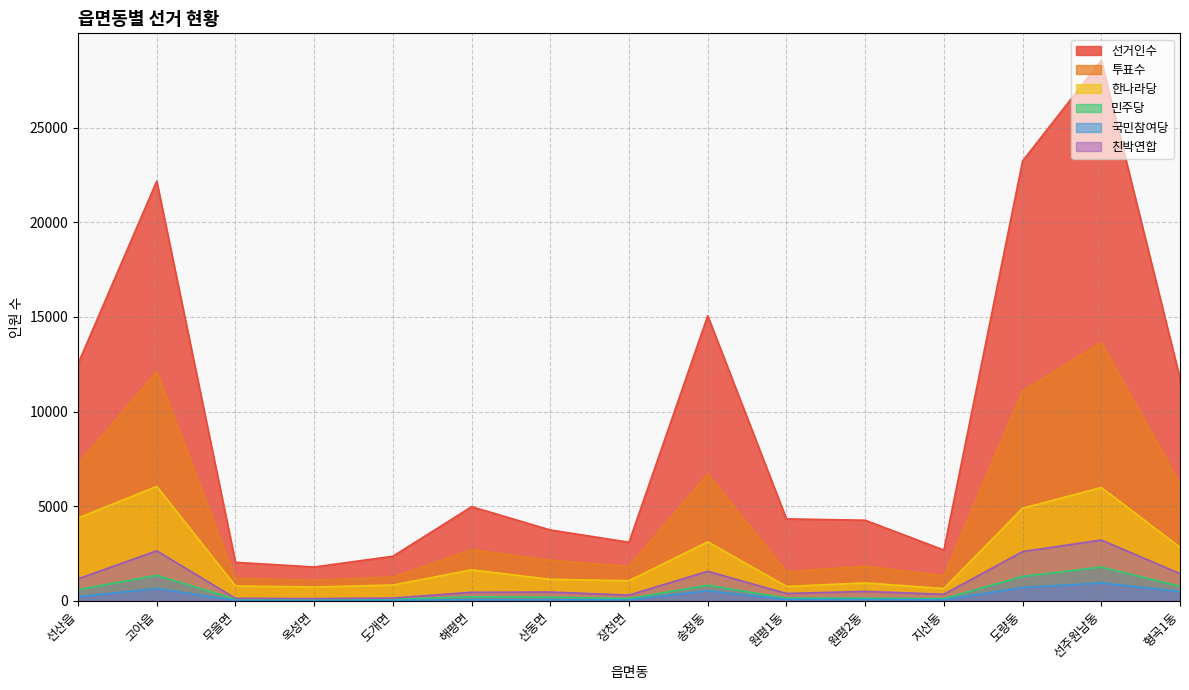

Between 선산읍 and 선주원남동, which series saw the biggest shift?

선거인수